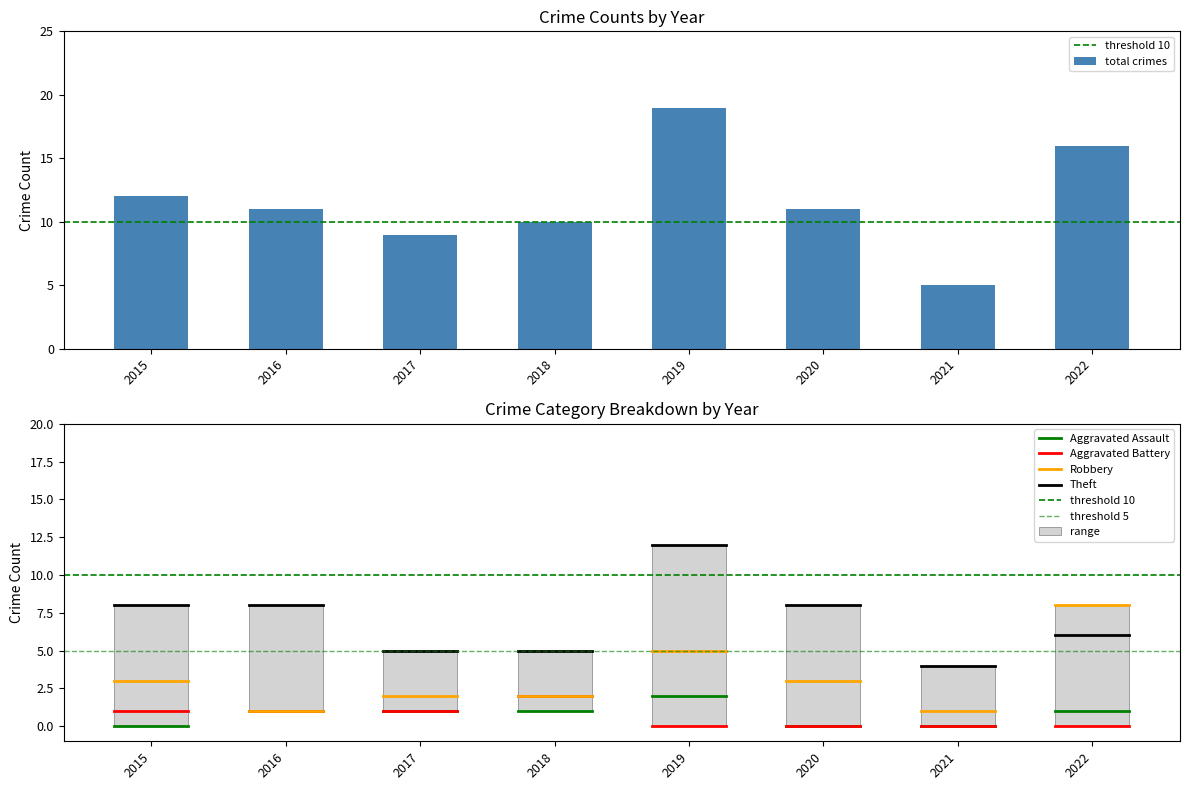

Which series changed the most between 2017 and 2022?

Total